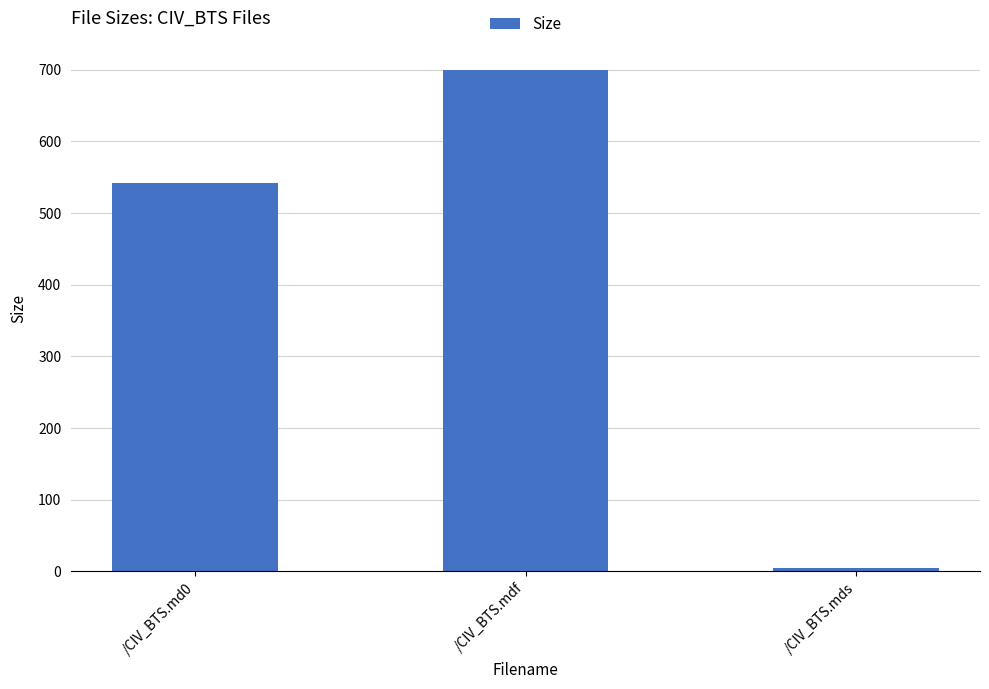

Count the number of values greater than 542.

2